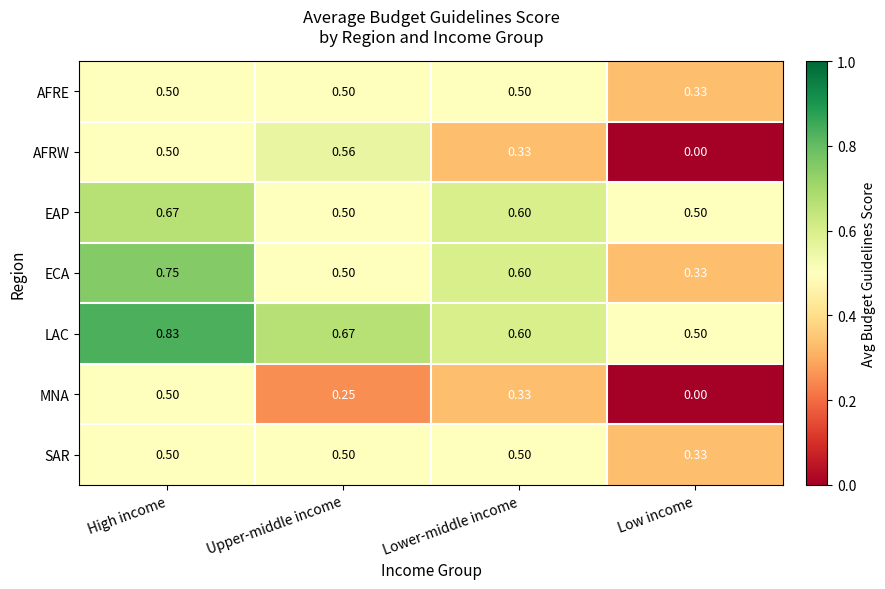

At which category is the sum across all series the highest?

High income